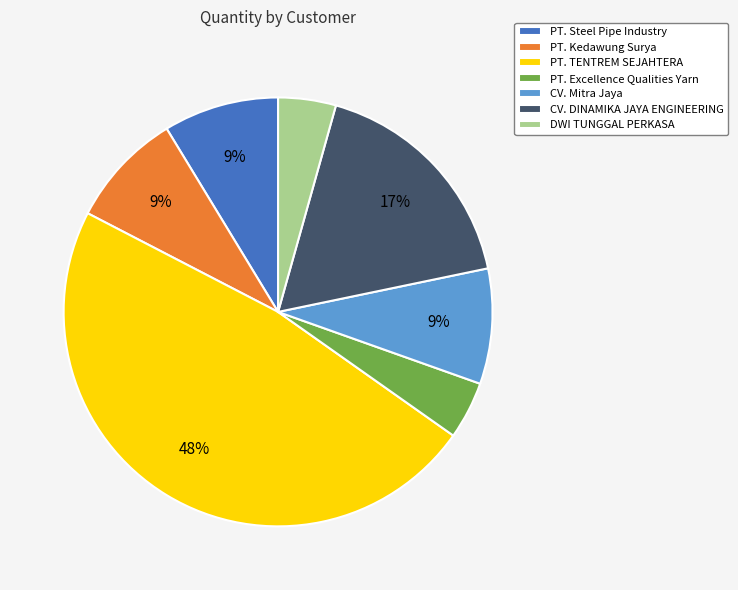

Which category has the biggest portion of the pie?

PT. TENTREM SEJAHTERA